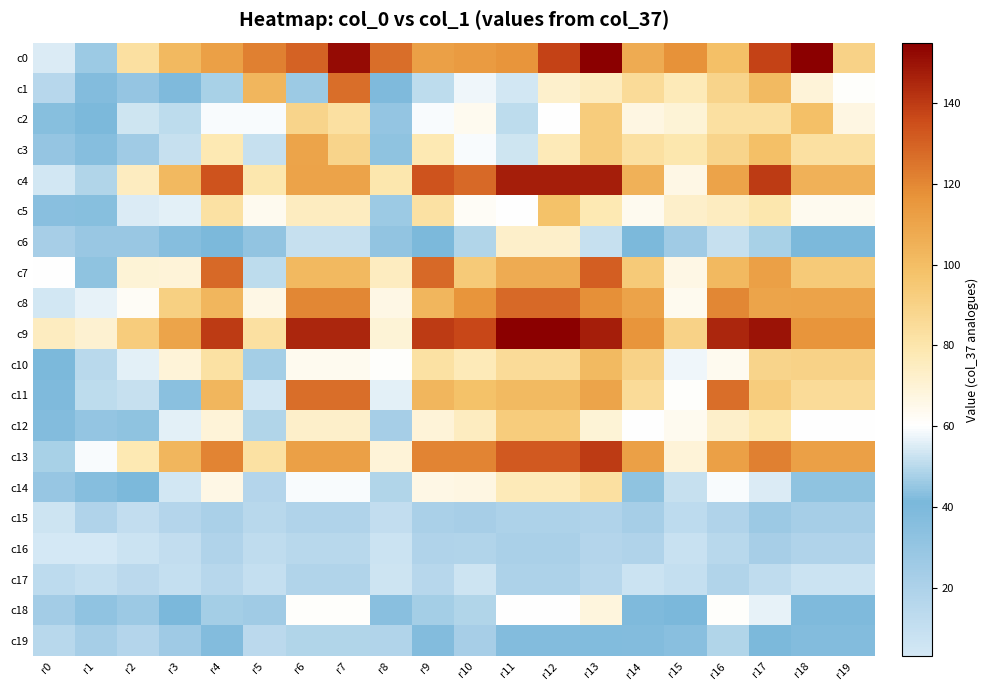

At which category is the sum across all series the highest?

r13